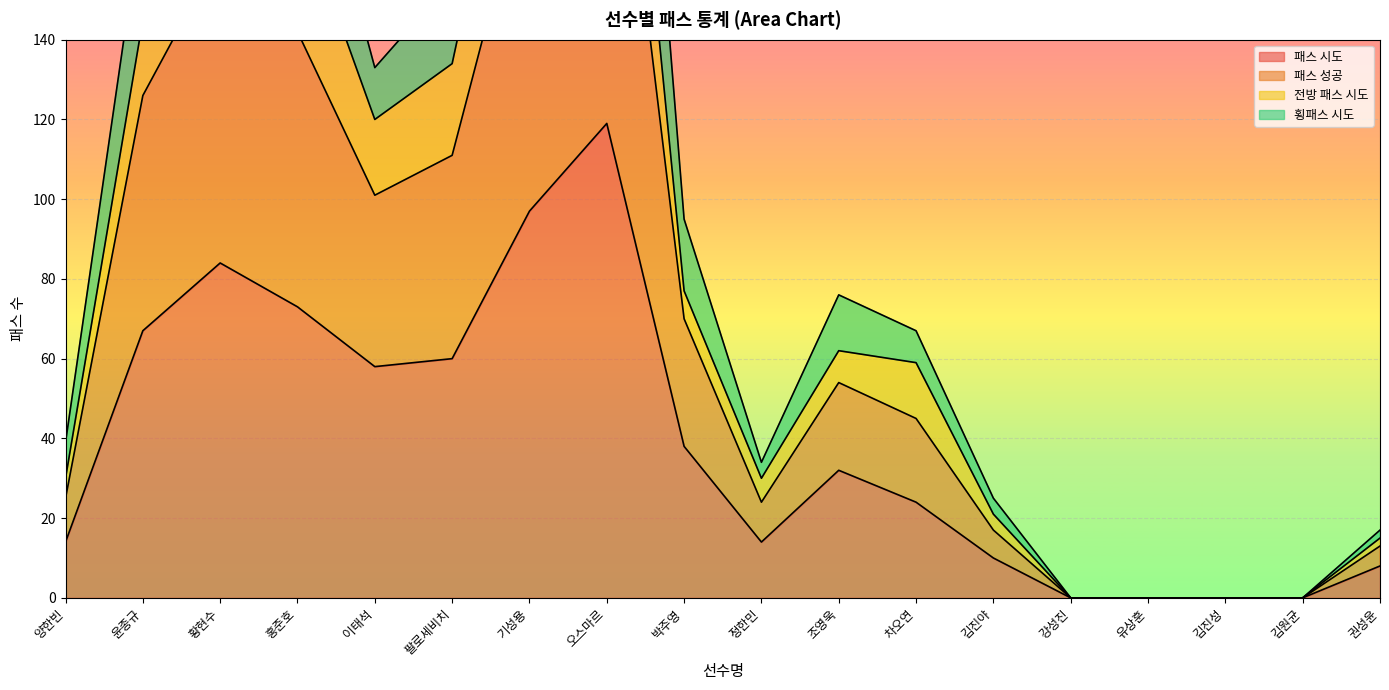

Which series has the largest range (max minus min)?

패스 성공